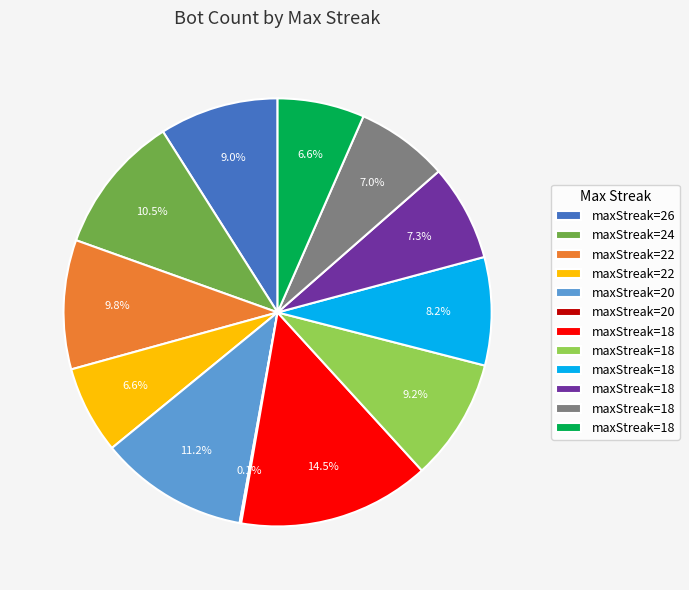

Is there a majority slice in this chart?

No